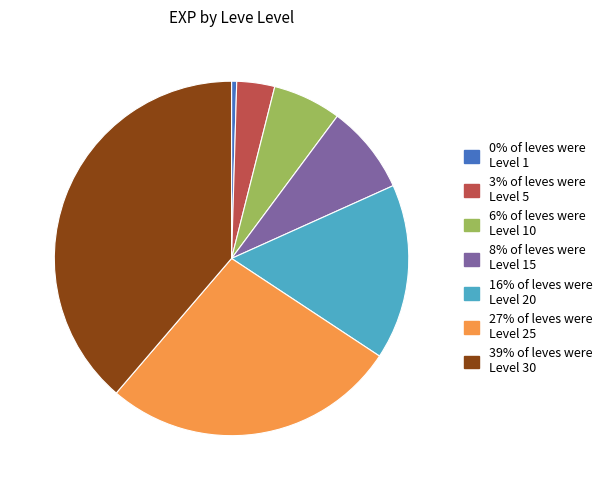

Is there any slice that represents more than half of the pie?

No